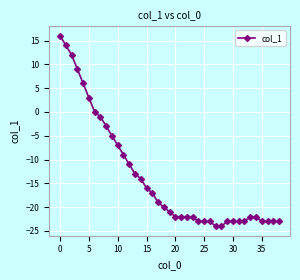

Does the chart display data point markers on the line(s)?

Yes